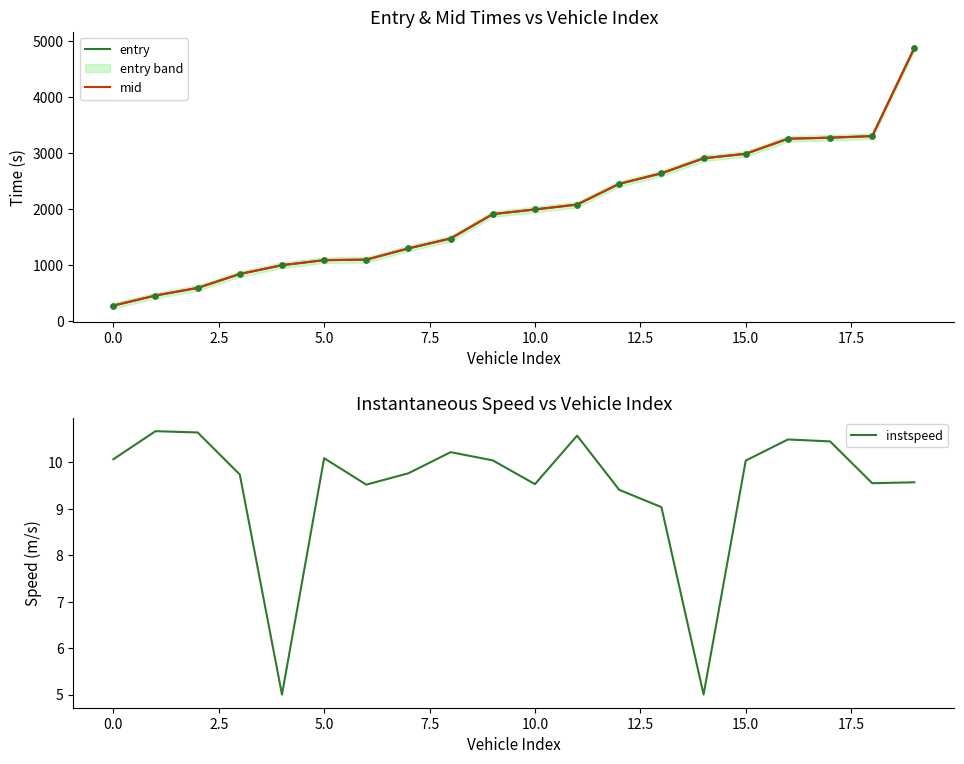

At which category is the sum across all series the highest?

19